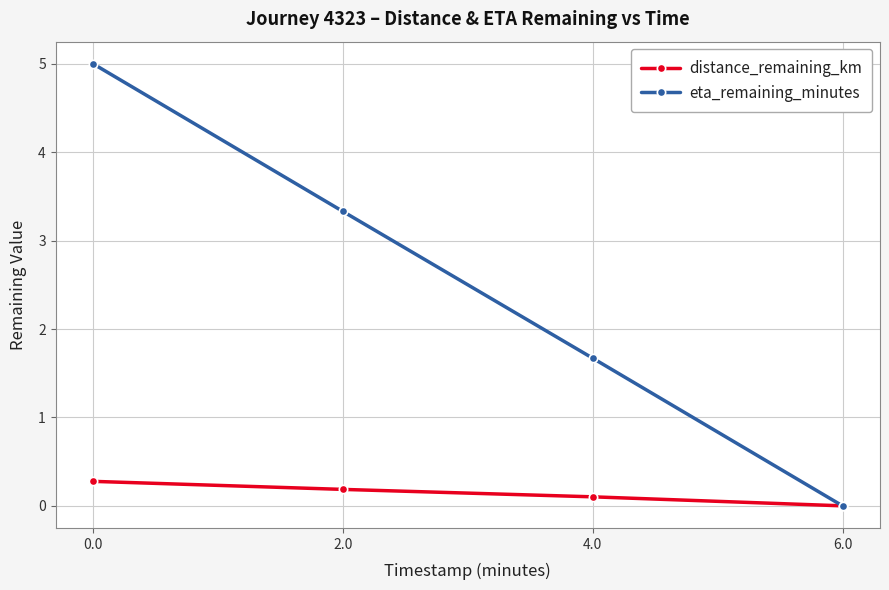

At 0.0, list the series in order from smallest to largest.

distance_remaining_km, eta_remaining_minutes